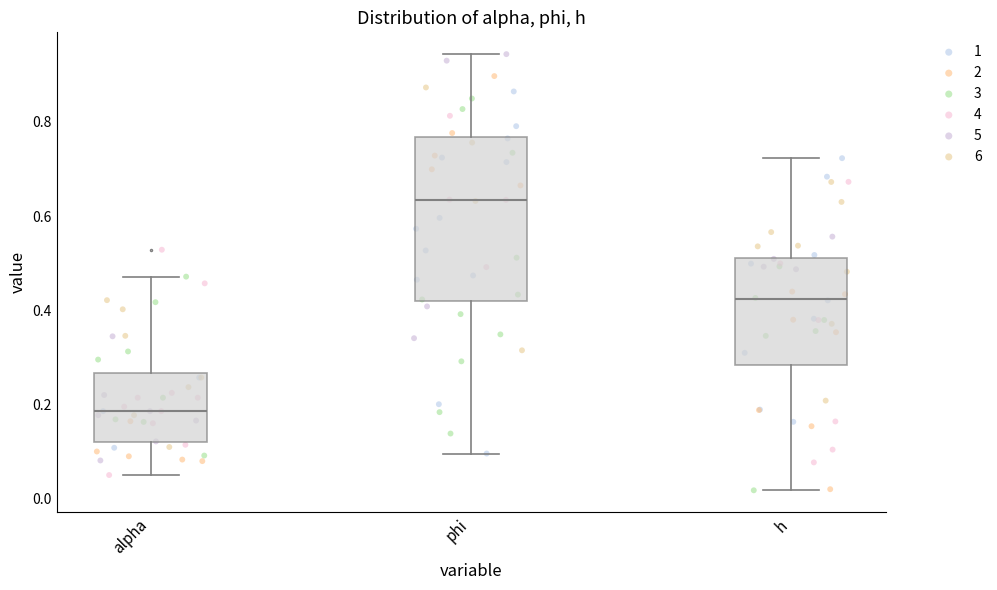

Comparing the boxes themselves (not the whiskers), which one is the tallest?

phi